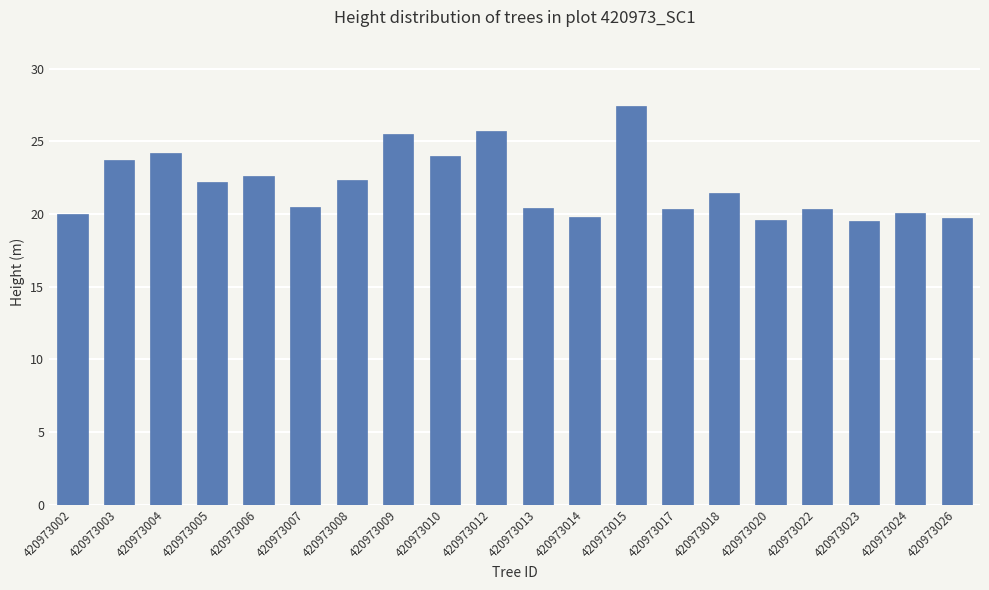

How many data points does each series have?

20